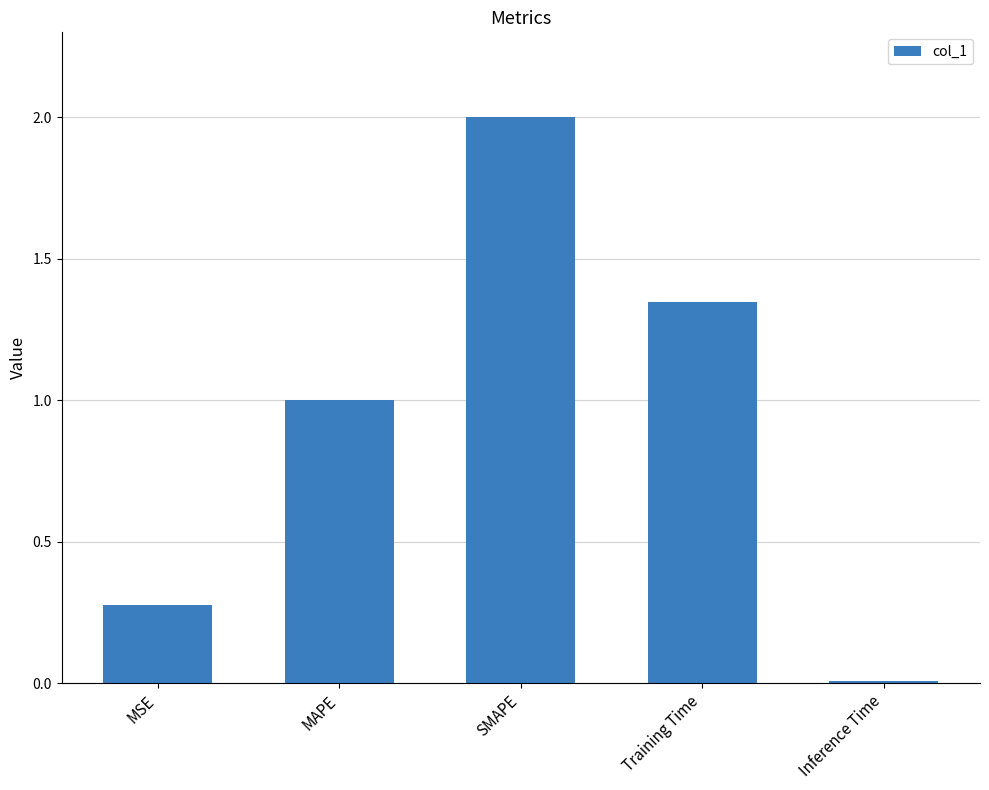

What is the difference between the maximum and minimum values?

2.0